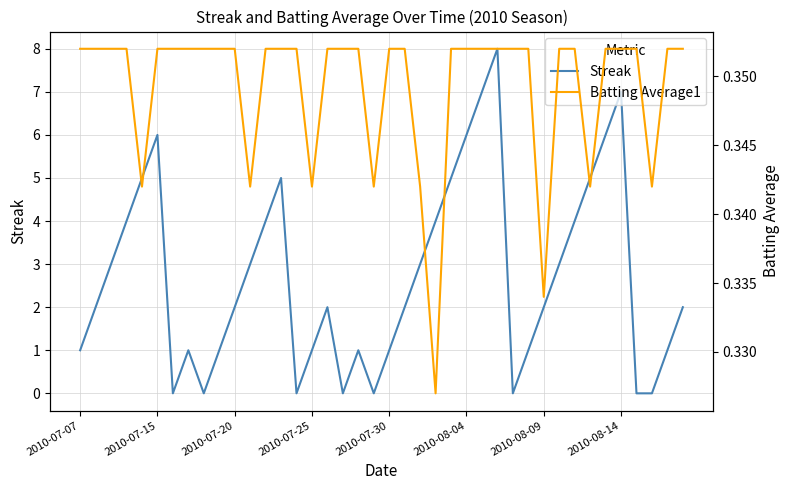

Is it true that Streak equals 10 at 2010-07-15?

False